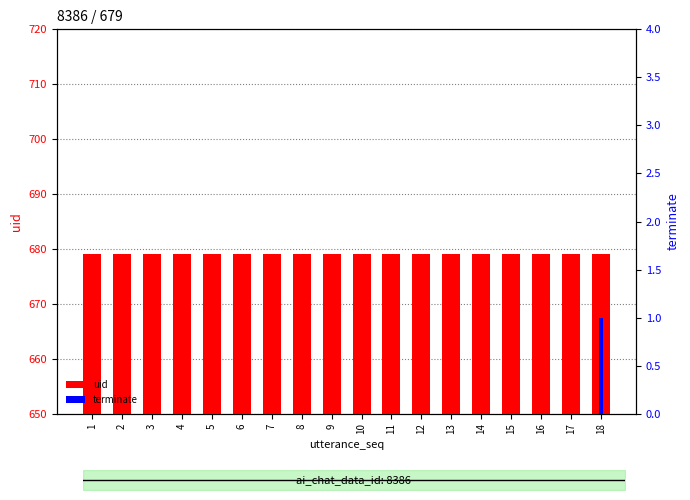

Which label corresponds to the smallest value in the chart?

1